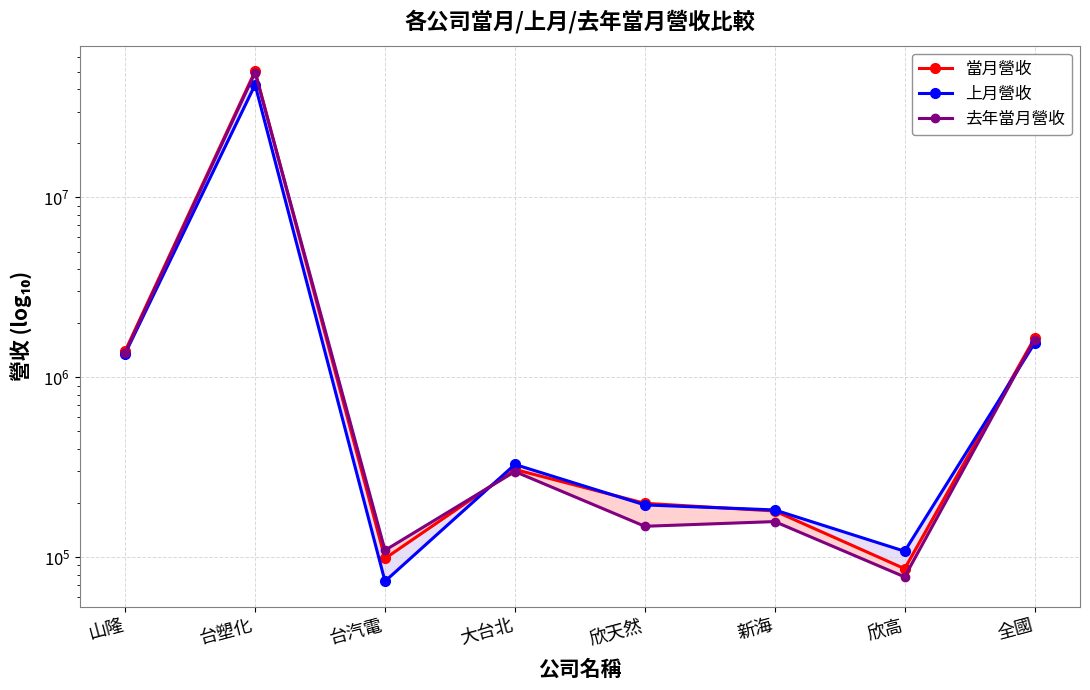

Does the chart display data point markers on the line(s)?

Yes